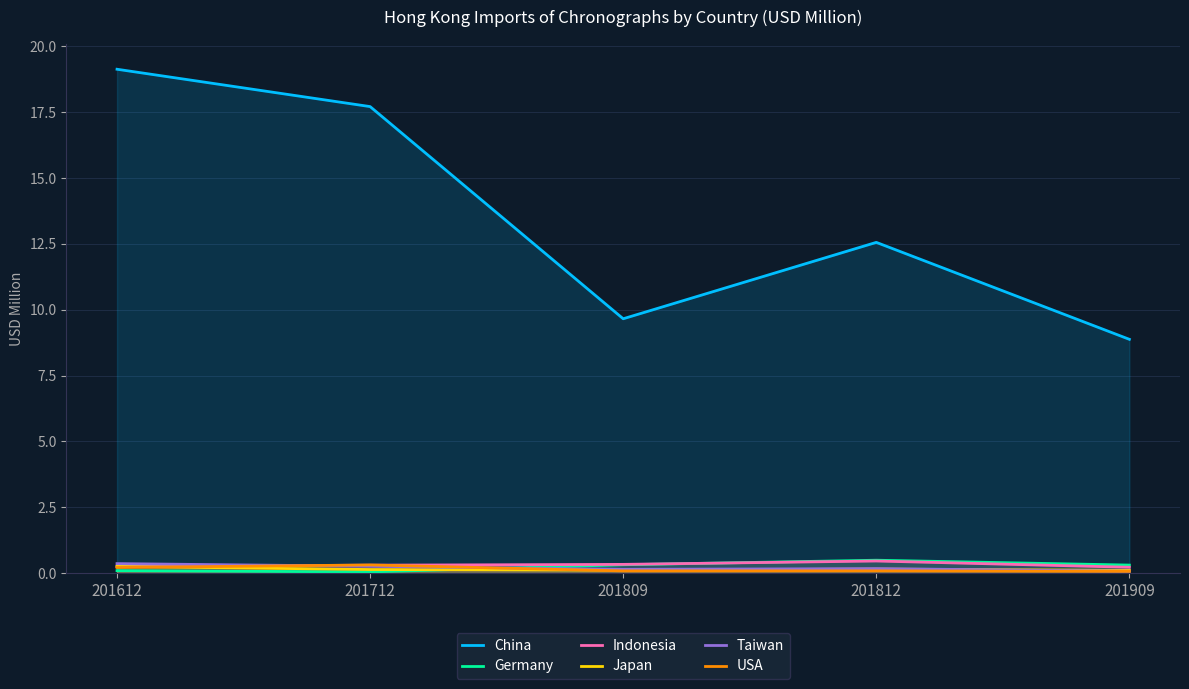

Is it true that Indonesia equals 0.1 at 201612?

False